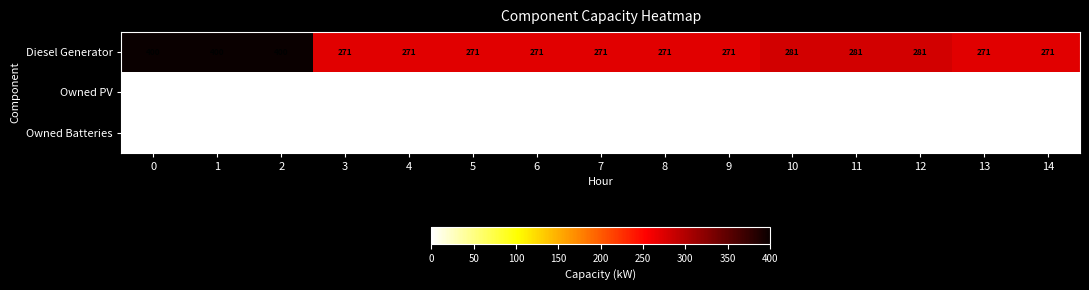

Which series has the widest spread of values?

Diesel Generator